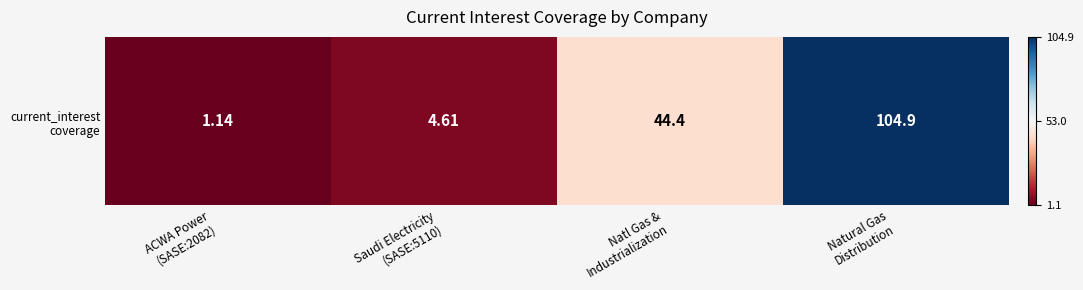

List the labels in order of value, smallest first.

ACWA Power
(SASE:2082), Saudi Electricity
(SASE:5110), Natl Gas &
Industrialization, Natural Gas
Distribution